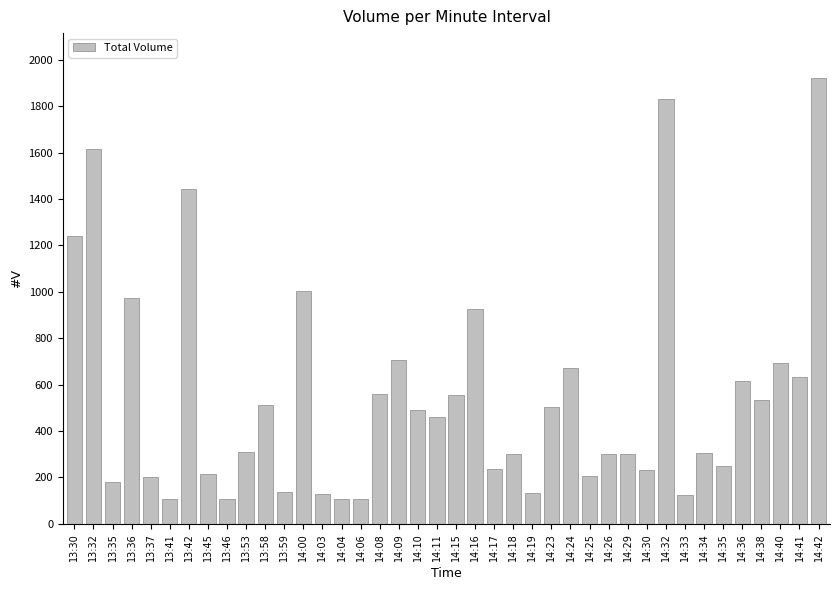

What is the label of the 10th bar from the right?

14:30